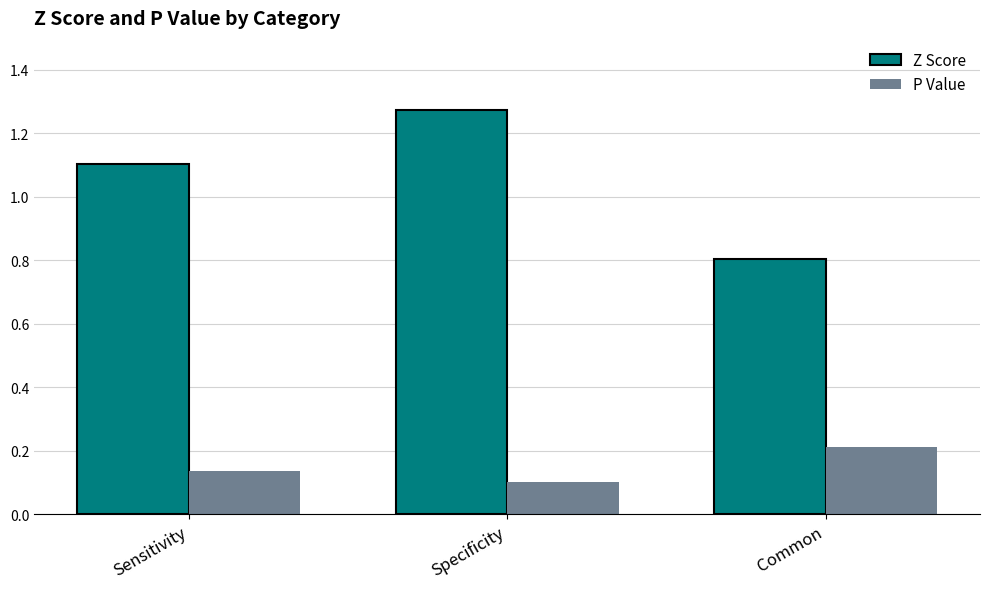

The value of P Value at Common is 0.2. True or false?

True